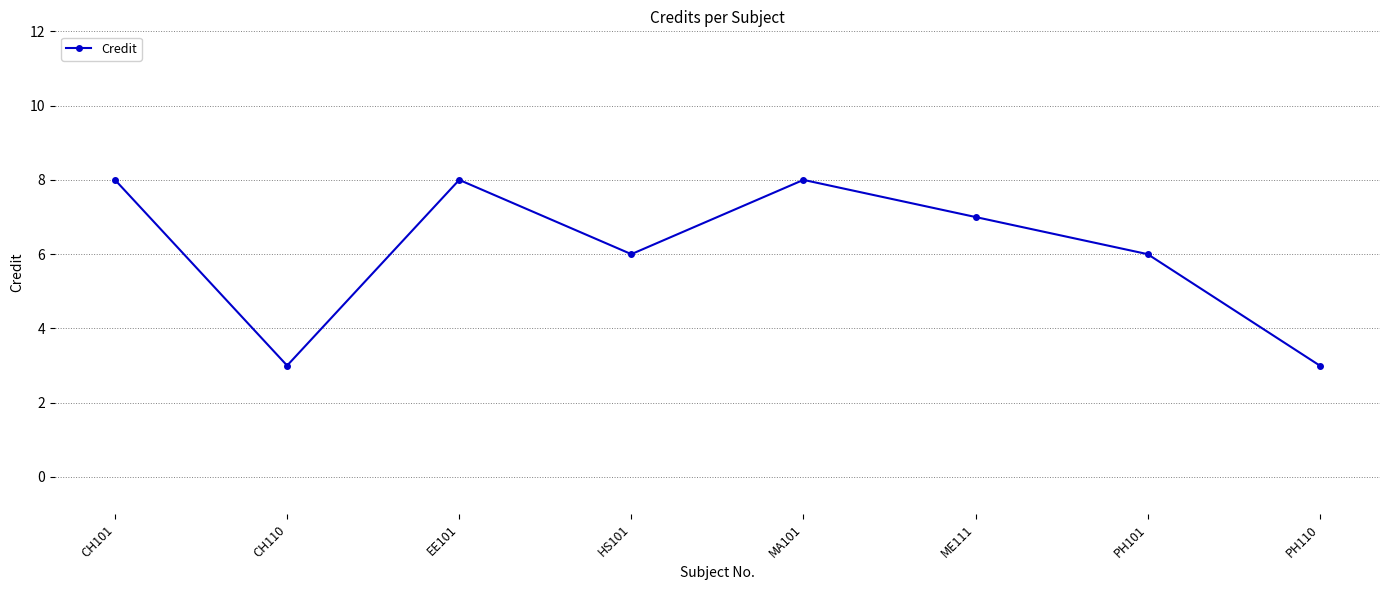

What is the minimum value shown in the chart?

3